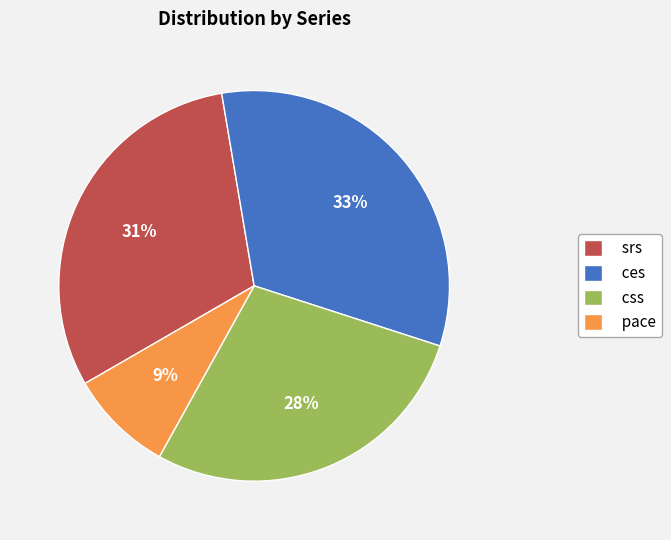

Combined, do ces and srs account for over 50%?

Yes